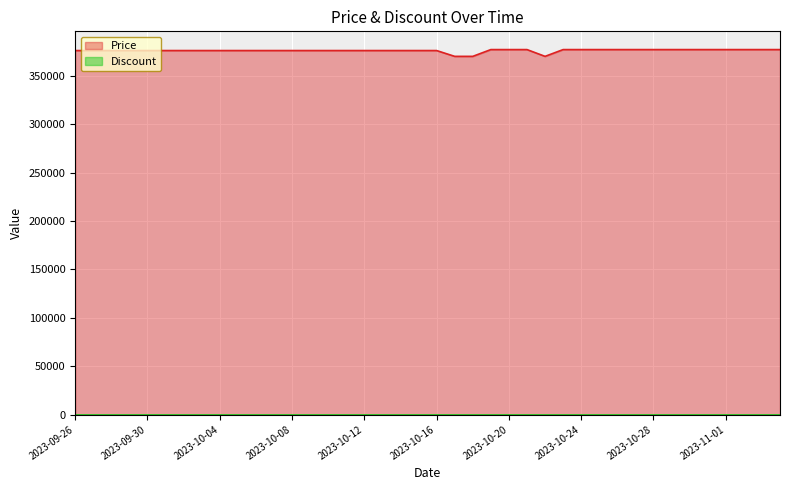

What is the label of the 12th point from the right?

2023-10-24